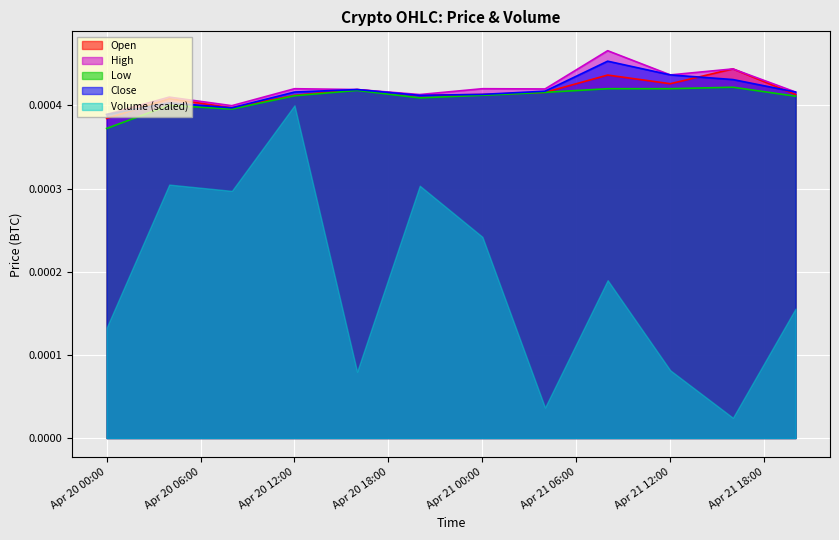

At which category is the sum across all series the highest?

Apr 20 12:00